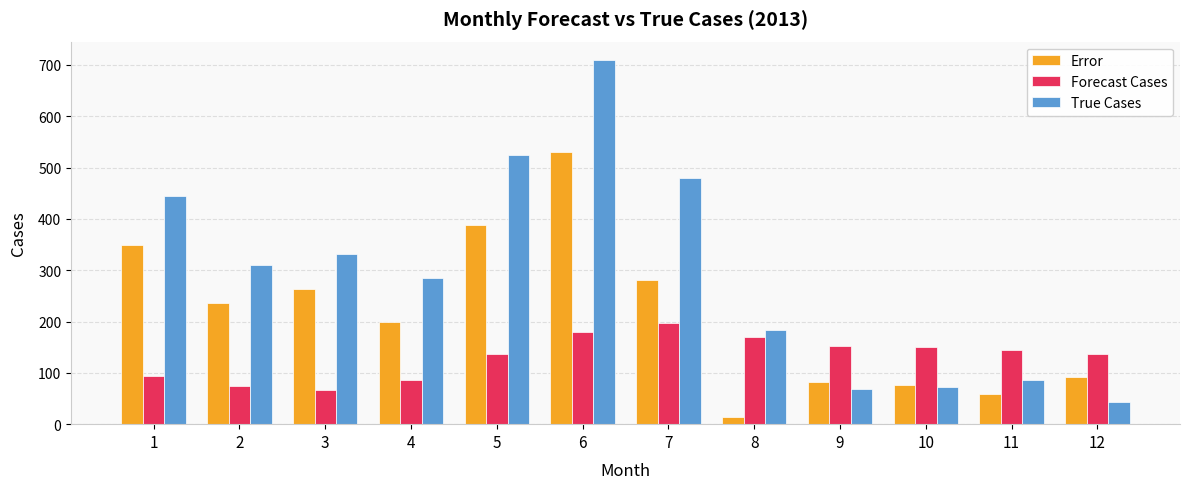

Which category has the highest value in the Forecast Cases series?

7